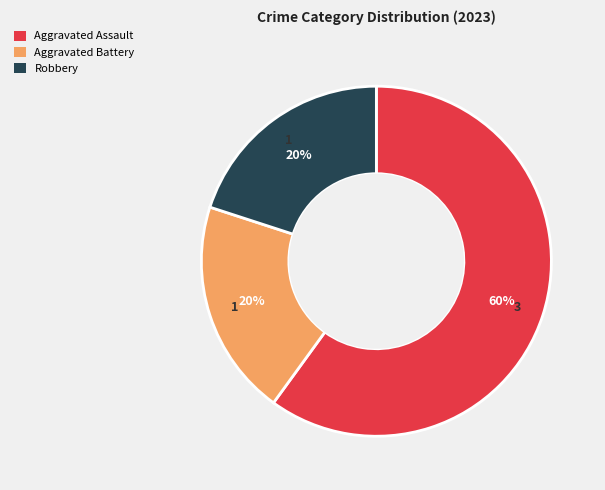

Combined, do Robbery and Aggravated Assault account for over 50%?

Yes